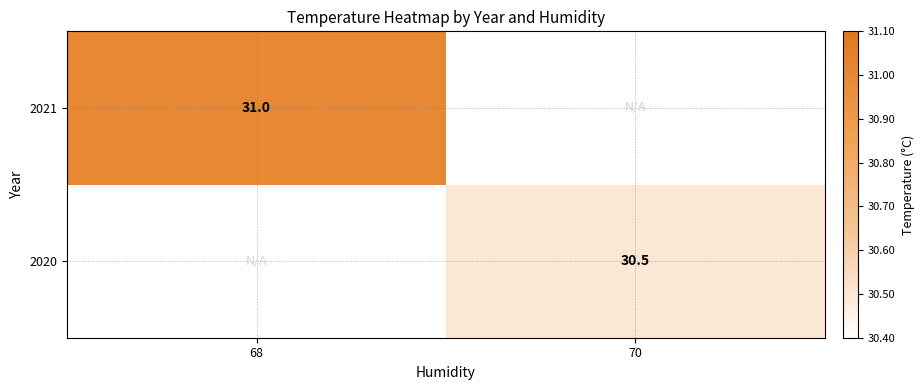

At which category does the chart reach its minimum across all series?

70